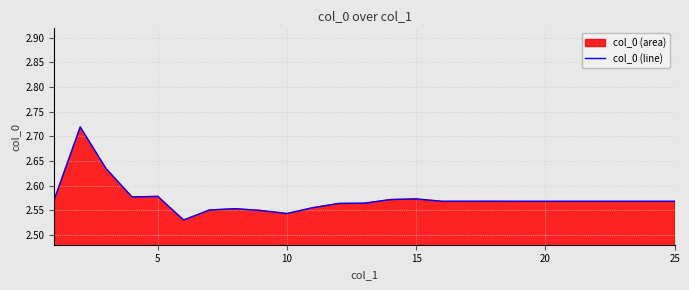

What is the minimum value shown in the chart?

2.5